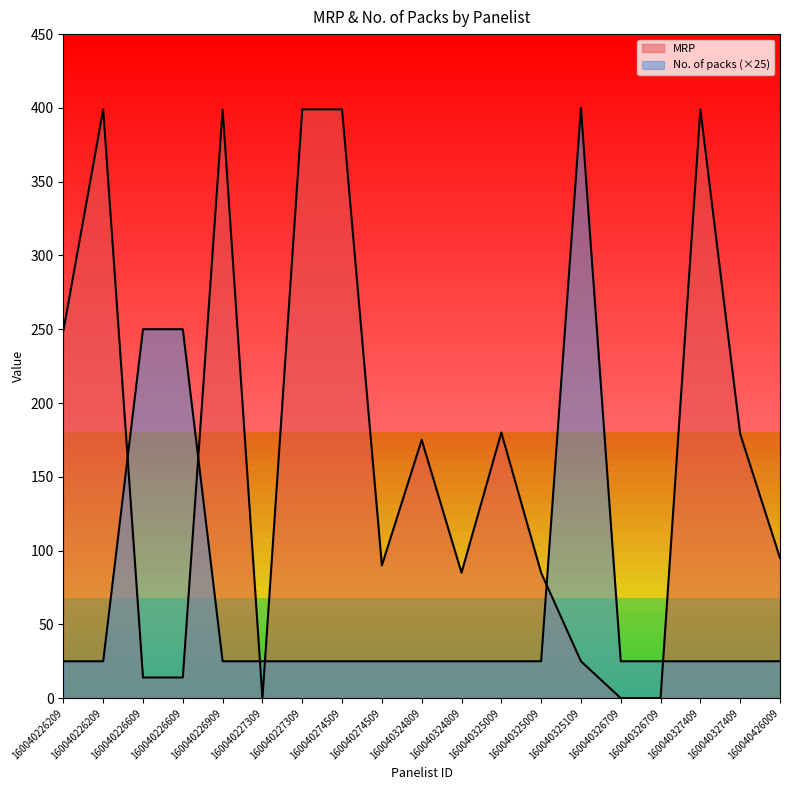

What are all the series names shown in the legend?

MRP, No. of packs